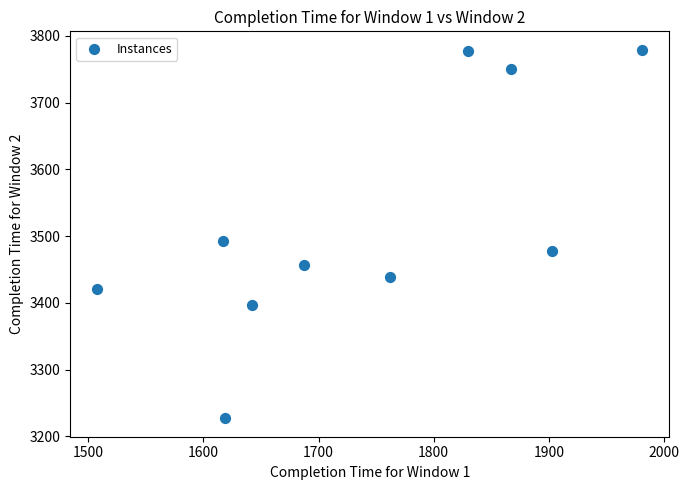

What is the average X value?

1742